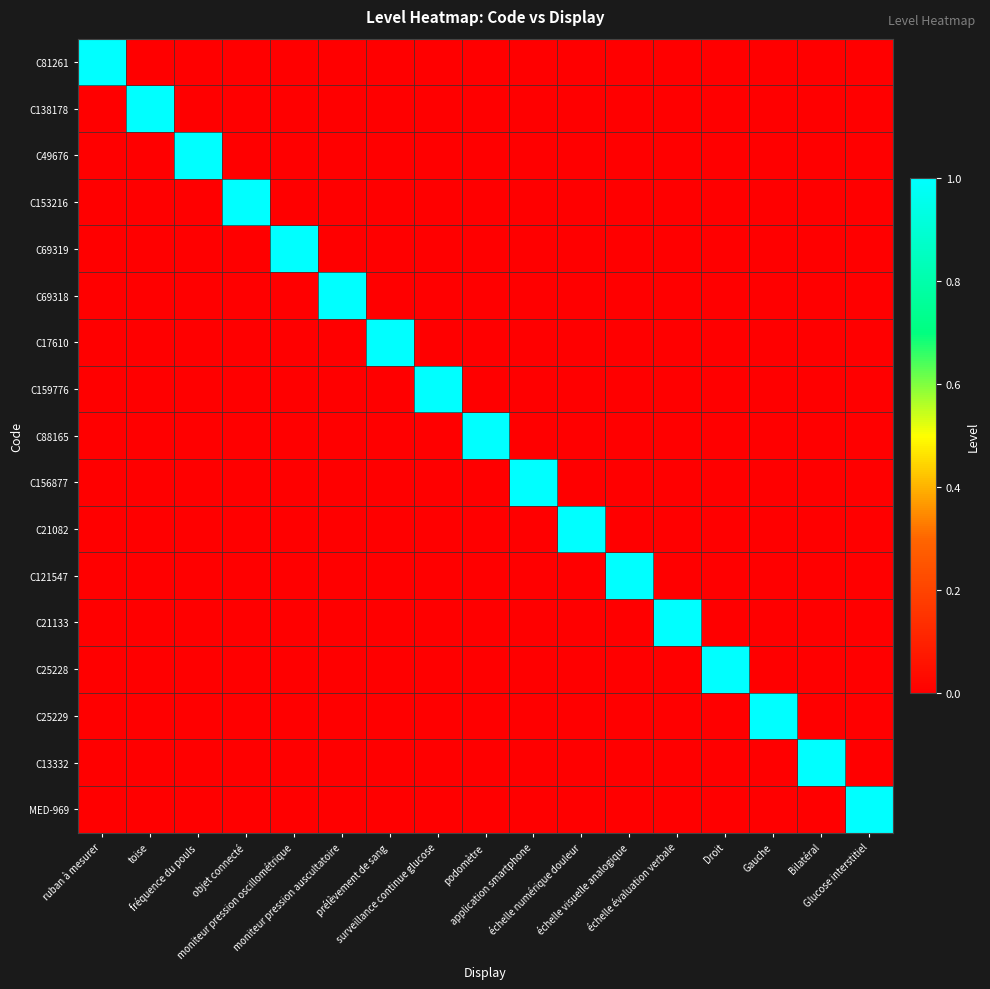

Reading left to right, transcribe all the data shown in this chart.

C81261: ruban à mesurer=1	toise=0	fréquence du pouls=0	objet connecté=0	moniteur pression oscillométrique=0	moniteur pression auscultatoire=0	prélèvement de sang=0	surveillance continue glucose=0	podomètre=0	application smartphone=0	échelle numérique douleur=0	échelle visuelle analogique=0	échelle évaluation verbale=0	Droit=0	Gauche=0	Bilatéral=0	Glucose interstitiel=0
C138178: ruban à mesurer=0	toise=1	fréquence du pouls=0	objet connecté=0	moniteur pression oscillométrique=0	moniteur pression auscultatoire=0	prélèvement de sang=0	surveillance continue glucose=0	podomètre=0	application smartphone=0	échelle numérique douleur=0	échelle visuelle analogique=0	échelle évaluation verbale=0	Droit=0	Gauche=0	Bilatéral=0	Glucose interstitiel=0
C49676: ruban à mesurer=0	toise=0	fréquence du pouls=1	objet connecté=0	moniteur pression oscillométrique=0	moniteur pression auscultatoire=0	prélèvement de sang=0	surveillance continue glucose=0	podomètre=0	application smartphone=0	échelle numérique douleur=0	échelle visuelle analogique=0	échelle évaluation verbale=0	Droit=0	Gauche=0	Bilatéral=0	Glucose interstitiel=0
C153216: ruban à mesurer=0	toise=0	fréquence du pouls=0	objet connecté=1	moniteur pression oscillométrique=0	moniteur pression auscultatoire=0	prélèvement de sang=0	surveillance continue glucose=0	podomètre=0	application smartphone=0	échelle numérique douleur=0	échelle visuelle analogique=0	échelle évaluation verbale=0	Droit=0	Gauche=0	Bilatéral=0	Glucose interstitiel=0
C69319: ruban à mesurer=0	toise=0	fréquence du pouls=0	objet connecté=0	moniteur pression oscillométrique=1	moniteur pression auscultatoire=0	prélèvement de sang=0	surveillance continue glucose=0	podomètre=0	application smartphone=0	échelle numérique douleur=0	échelle visuelle analogique=0	échelle évaluation verbale=0	Droit=0	Gauche=0	Bilatéral=0	Glucose interstitiel=0
C69318: ruban à mesurer=0	toise=0	fréquence du pouls=0	objet connecté=0	moniteur pression oscillométrique=0	moniteur pression auscultatoire=1	prélèvement de sang=0	surveillance continue glucose=0	podomètre=0	application smartphone=0	échelle numérique douleur=0	échelle visuelle analogique=0	échelle évaluation verbale=0	Droit=0	Gauche=0	Bilatéral=0	Glucose interstitiel=0
C17610: ruban à mesurer=0	toise=0	fréquence du pouls=0	objet connecté=0	moniteur pression oscillométrique=0	moniteur pression auscultatoire=0	prélèvement de sang=1	surveillance continue glucose=0	podomètre=0	application smartphone=0	échelle numérique douleur=0	échelle visuelle analogique=0	échelle évaluation verbale=0	Droit=0	Gauche=0	Bilatéral=0	Glucose interstitiel=0
C159776: ruban à mesurer=0	toise=0	fréquence du pouls=0	objet connecté=0	moniteur pression oscillométrique=0	moniteur pression auscultatoire=0	prélèvement de sang=0	surveillance continue glucose=1	podomètre=0	application smartphone=0	échelle numérique douleur=0	échelle visuelle analogique=0	échelle évaluation verbale=0	Droit=0	Gauche=0	Bilatéral=0	Glucose interstitiel=0
C88165: ruban à mesurer=0	toise=0	fréquence du pouls=0	objet connecté=0	moniteur pression oscillométrique=0	moniteur pression auscultatoire=0	prélèvement de sang=0	surveillance continue glucose=0	podomètre=1	application smartphone=0	échelle numérique douleur=0	échelle visuelle analogique=0	échelle évaluation verbale=0	Droit=0	Gauche=0	Bilatéral=0	Glucose interstitiel=0
C156877: ruban à mesurer=0	toise=0	fréquence du pouls=0	objet connecté=0	moniteur pression oscillométrique=0	moniteur pression auscultatoire=0	prélèvement de sang=0	surveillance continue glucose=0	podomètre=0	application smartphone=1	échelle numérique douleur=0	échelle visuelle analogique=0	échelle évaluation verbale=0	Droit=0	Gauche=0	Bilatéral=0	Glucose interstitiel=0
C21082: ruban à mesurer=0	toise=0	fréquence du pouls=0	objet connecté=0	moniteur pression oscillométrique=0	moniteur pression auscultatoire=0	prélèvement de sang=0	surveillance continue glucose=0	podomètre=0	application smartphone=0	échelle numérique douleur=1	échelle visuelle analogique=0	échelle évaluation verbale=0	Droit=0	Gauche=0	Bilatéral=0	Glucose interstitiel=0
C121547: ruban à mesurer=0	toise=0	fréquence du pouls=0	objet connecté=0	moniteur pression oscillométrique=0	moniteur pression auscultatoire=0	prélèvement de sang=0	surveillance continue glucose=0	podomètre=0	application smartphone=0	échelle numérique douleur=0	échelle visuelle analogique=1	échelle évaluation verbale=0	Droit=0	Gauche=0	Bilatéral=0	Glucose interstitiel=0
C21133: ruban à mesurer=0	toise=0	fréquence du pouls=0	objet connecté=0	moniteur pression oscillométrique=0	moniteur pression auscultatoire=0	prélèvement de sang=0	surveillance continue glucose=0	podomètre=0	application smartphone=0	échelle numérique douleur=0	échelle visuelle analogique=0	échelle évaluation verbale=1	Droit=0	Gauche=0	Bilatéral=0	Glucose interstitiel=0
C25228: ruban à mesurer=0	toise=0	fréquence du pouls=0	objet connecté=0	moniteur pression oscillométrique=0	moniteur pression auscultatoire=0	prélèvement de sang=0	surveillance continue glucose=0	podomètre=0	application smartphone=0	échelle numérique douleur=0	échelle visuelle analogique=0	échelle évaluation verbale=0	Droit=1	Gauche=0	Bilatéral=0	Glucose interstitiel=0
C25229: ruban à mesurer=0	toise=0	fréquence du pouls=0	objet connecté=0	moniteur pression oscillométrique=0	moniteur pression auscultatoire=0	prélèvement de sang=0	surveillance continue glucose=0	podomètre=0	application smartphone=0	échelle numérique douleur=0	échelle visuelle analogique=0	échelle évaluation verbale=0	Droit=0	Gauche=1	Bilatéral=0	Glucose interstitiel=0
C13332: ruban à mesurer=0	toise=0	fréquence du pouls=0	objet connecté=0	moniteur pression oscillométrique=0	moniteur pression auscultatoire=0	prélèvement de sang=0	surveillance continue glucose=0	podomètre=0	application smartphone=0	échelle numérique douleur=0	échelle visuelle analogique=0	échelle évaluation verbale=0	Droit=0	Gauche=0	Bilatéral=1	Glucose interstitiel=0
MED-969: ruban à mesurer=0	toise=0	fréquence du pouls=0	objet connecté=0	moniteur pression oscillométrique=0	moniteur pression auscultatoire=0	prélèvement de sang=0	surveillance continue glucose=0	podomètre=0	application smartphone=0	échelle numérique douleur=0	échelle visuelle analogique=0	échelle évaluation verbale=0	Droit=0	Gauche=0	Bilatéral=0	Glucose interstitiel=1